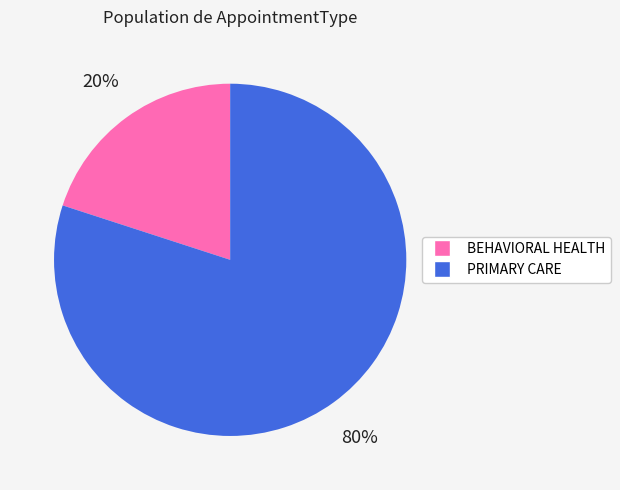

Do PRIMARY CARE and BEHAVIORAL HEALTH together represent more than half of the pie?

Yes